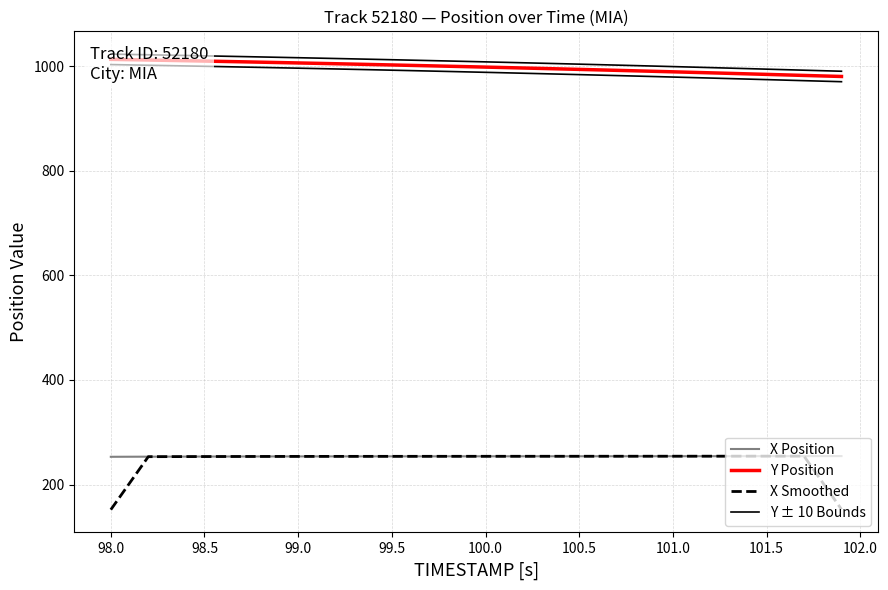

The value of X Smoothed at 98.5 is 371.9. True or false?

False